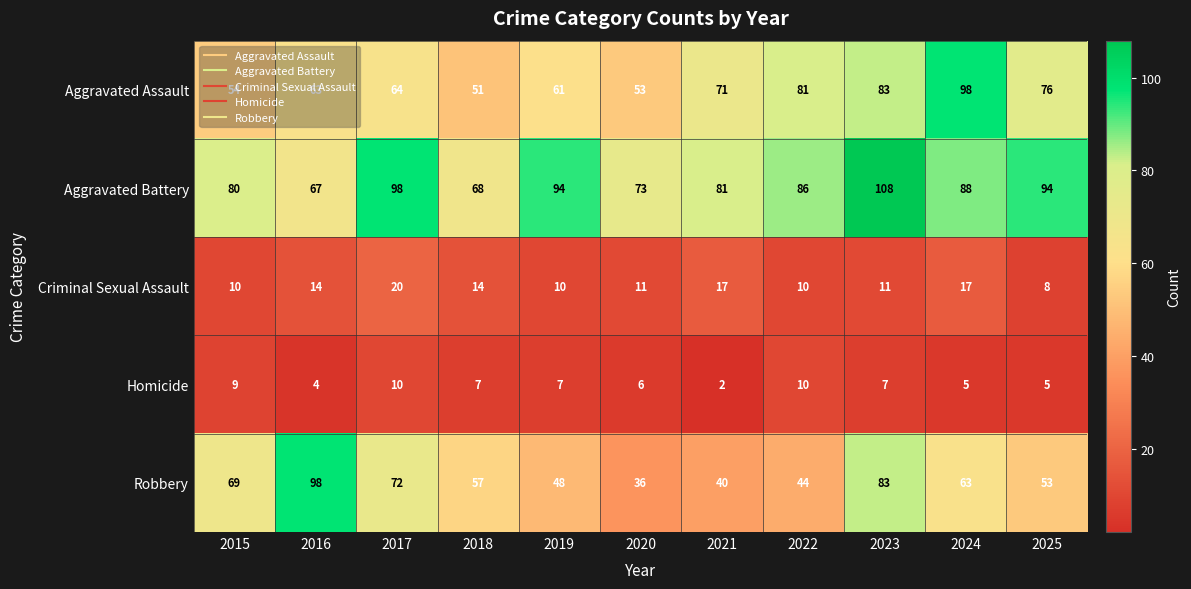

Which series has the widest spread of values?

Robbery